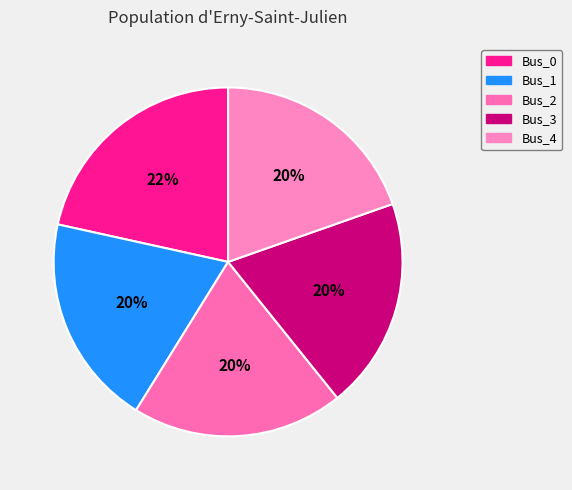

Is Bus_3 the majority of the pie?

No